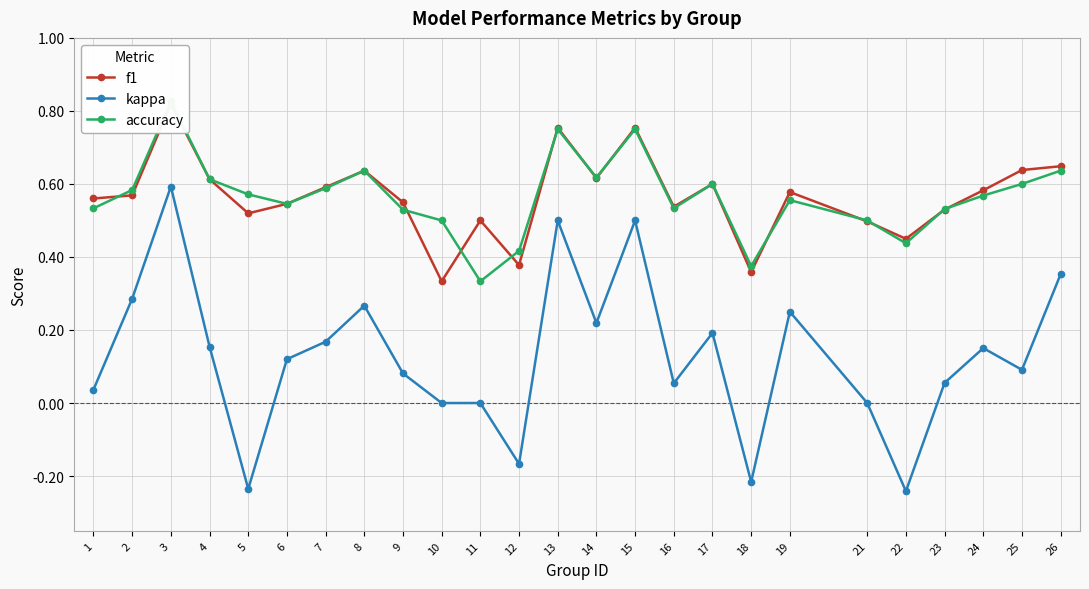

What is the value of the accuracy point at the 5th from the left?

0.6